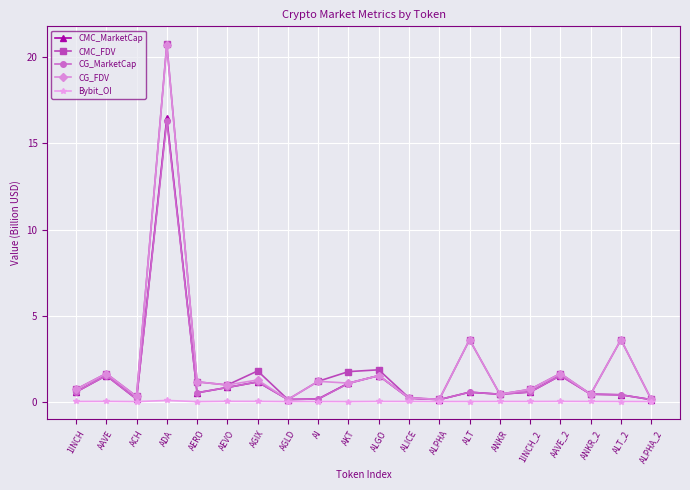

True or false: CMC_FDV has more than 2 points higher than both neighbors.

True